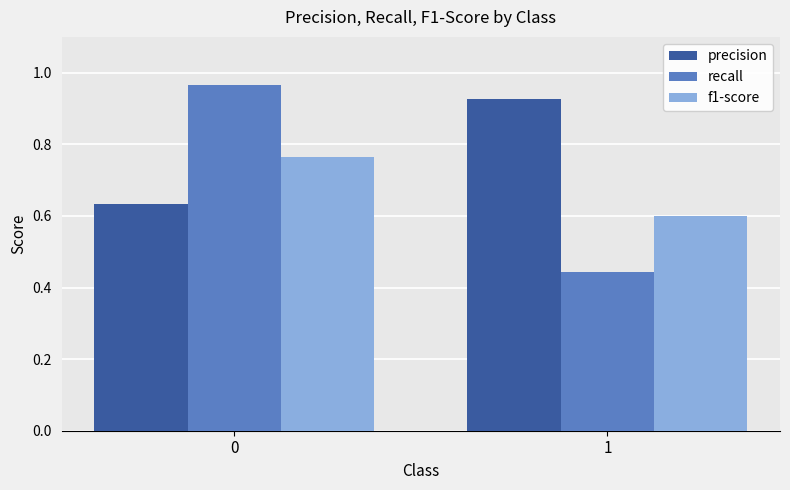

What is the difference between the f1-score values at 1 and 0?

0.2